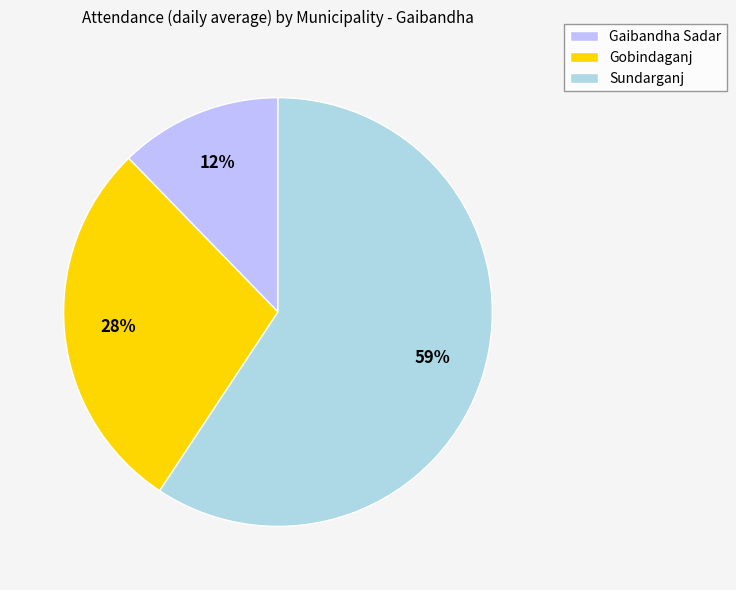

To the nearest percent, what portion does Gaibandha Sadar represent?

12%